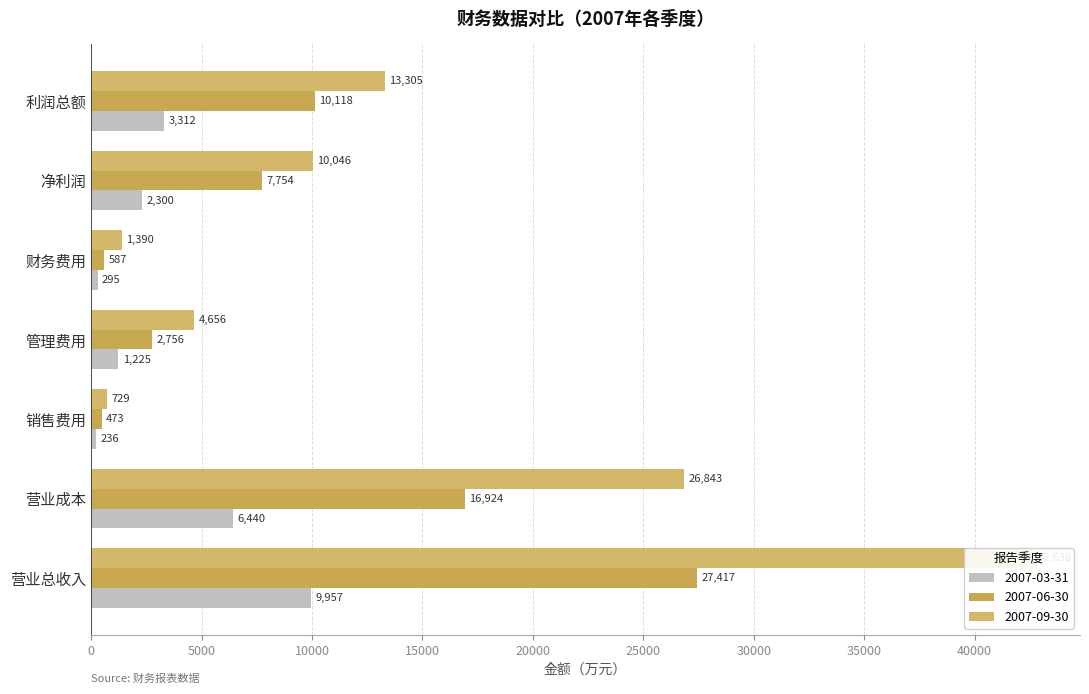

What is the difference between the maximum and minimum values in the 2007-03-31 series?

9721